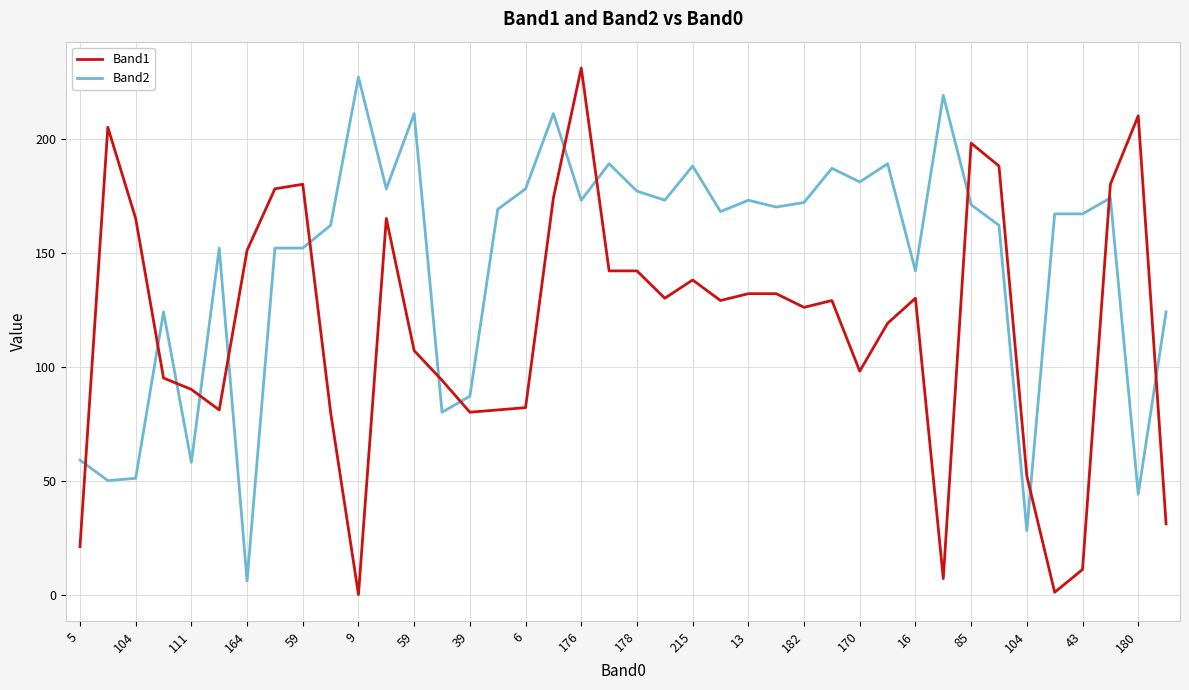

Rank the series by their average value, from highest to lowest.

Band2, Band1